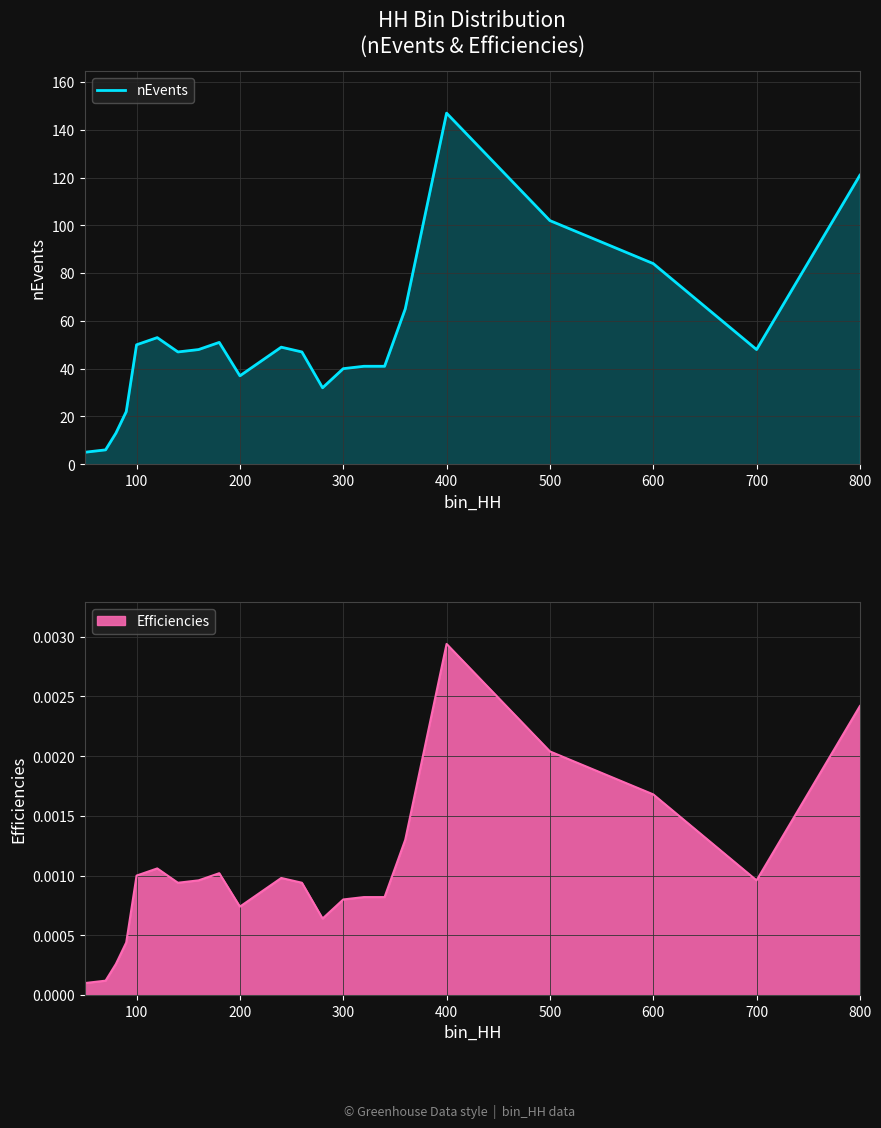

What is the average value?

52